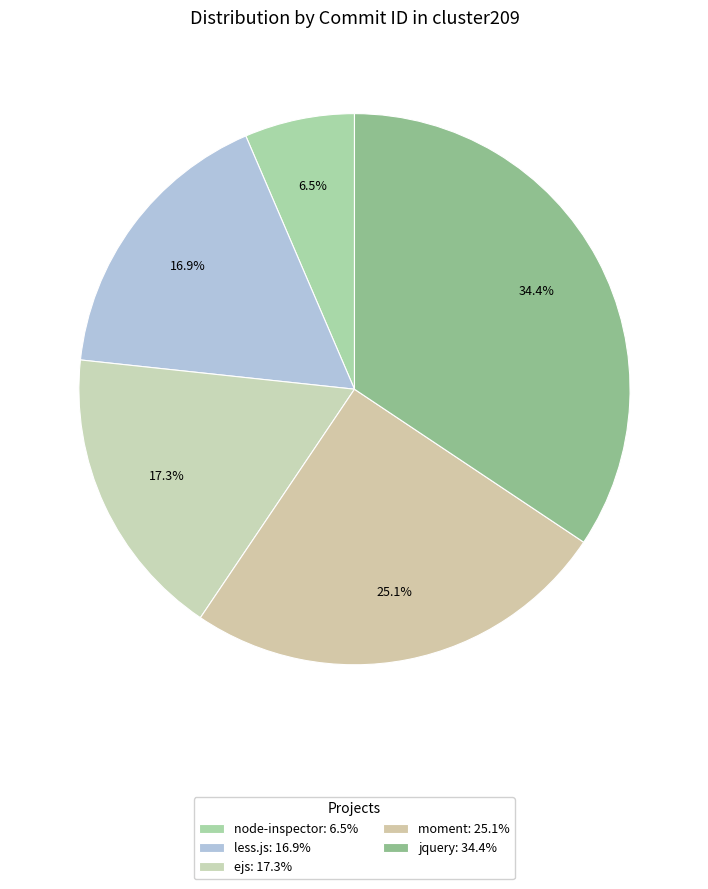

What percentage is the moment slice, to the nearest percent?

25%